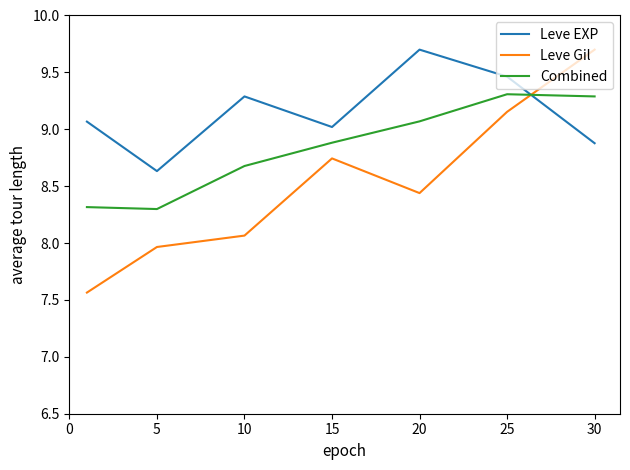

What are all the series names shown in the legend?

Leve EXP, Leve Gil, Combined